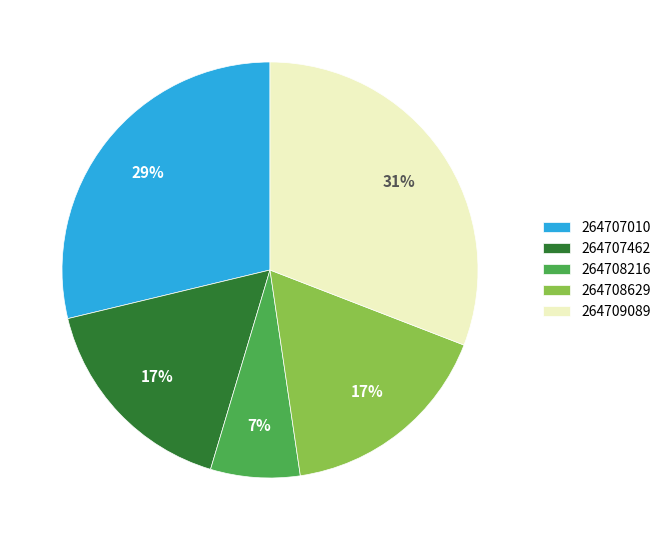

Is the sum of 264707010 and 264709089 greater than half?

Yes